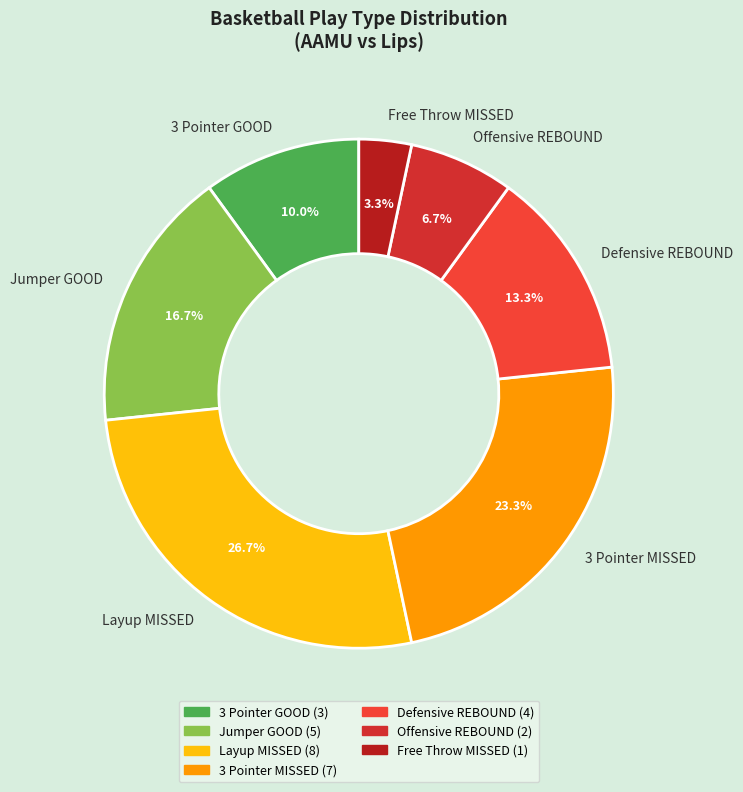

What percentage is the Offensive REBOUND slice, to the nearest percent?

7%